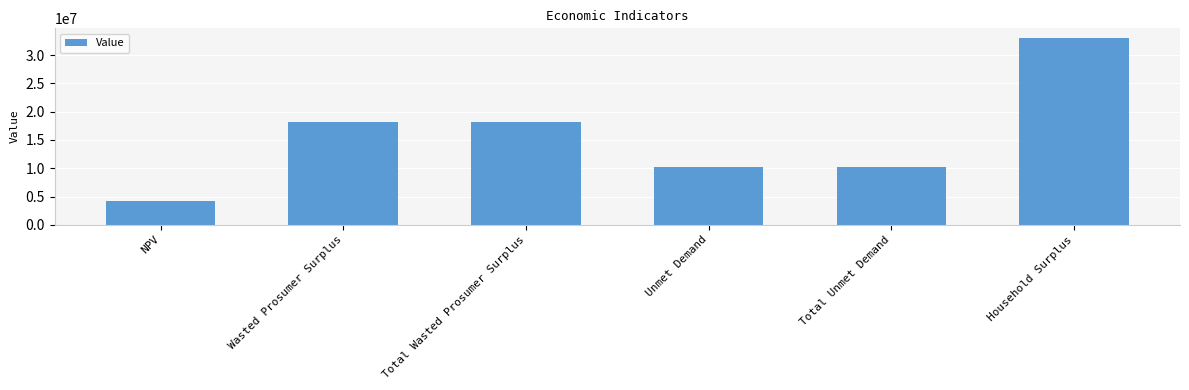

What is the difference between the values at Total Unmet Demand and Household Surplus?

22801444.3